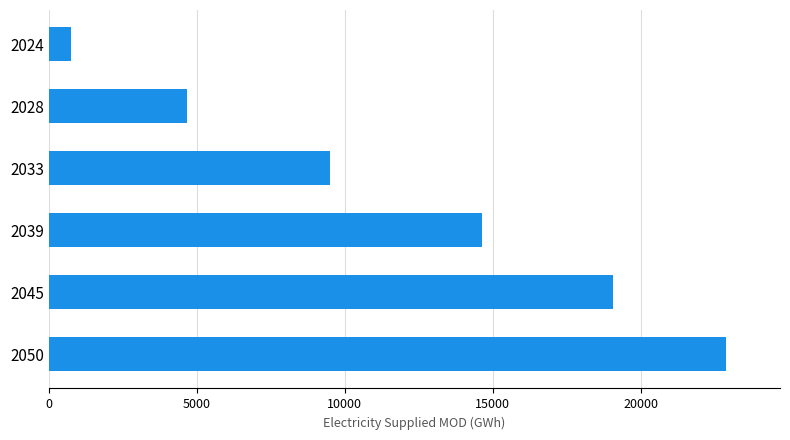

Rank the categories by value from highest to lowest.

2050, 2045, 2039, 2033, 2028, 2024